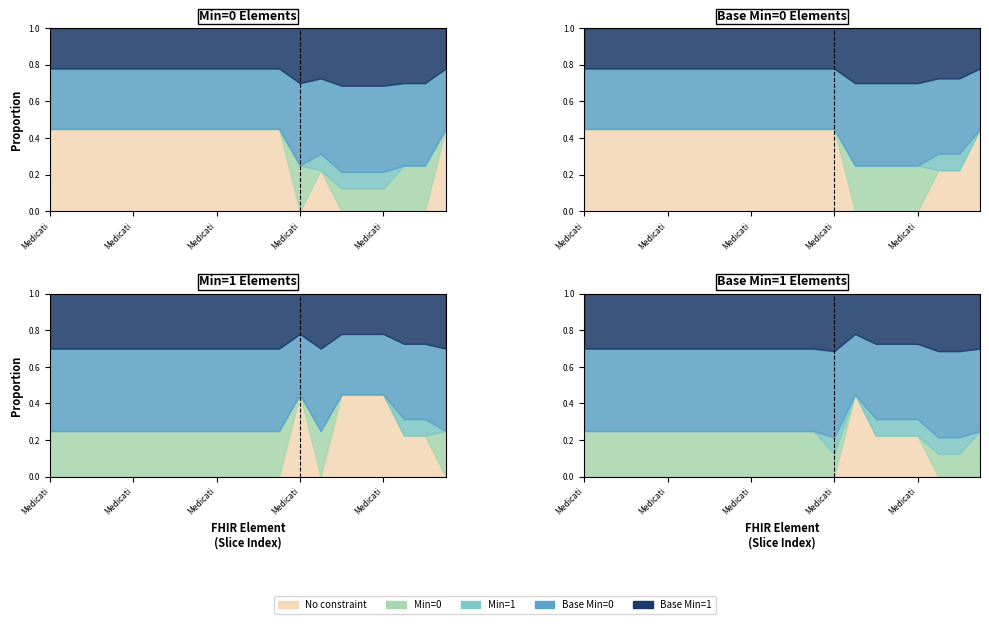

True or false: Base Min combined and Base Min 0 intersect in this chart.

False